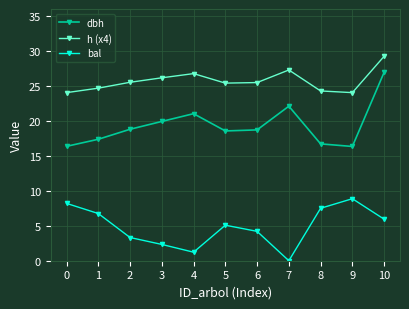

At which label does bal reach its peak?

9